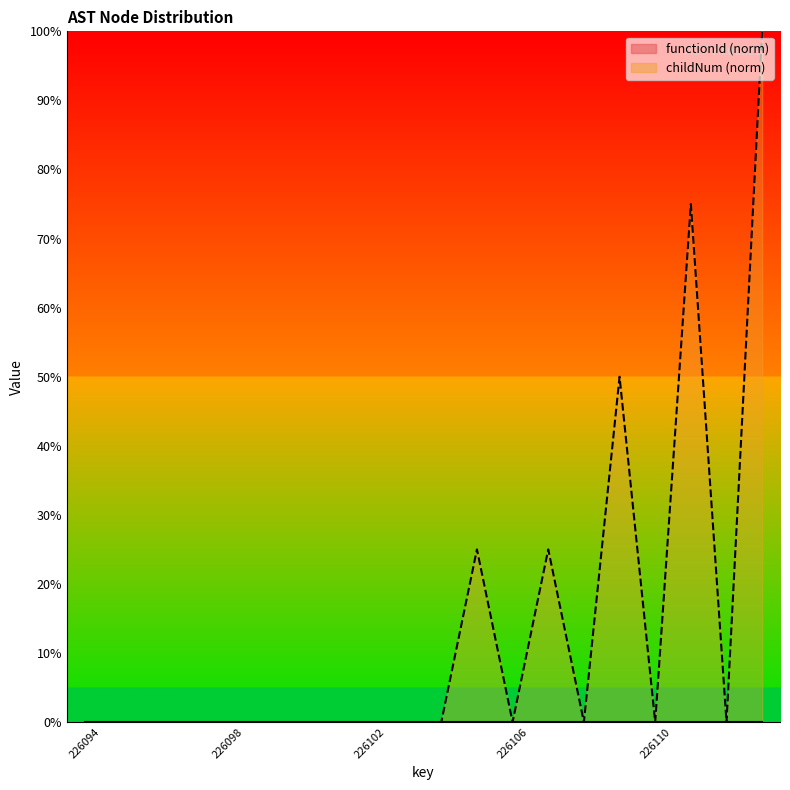

What is the sum of the values at 226110 and 226105?

25.0